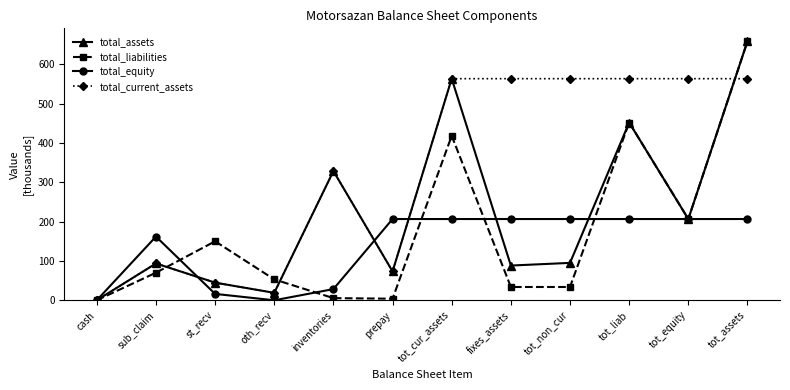

True or false: total_equity has a value of 206.6 at tot_non_cur.

True